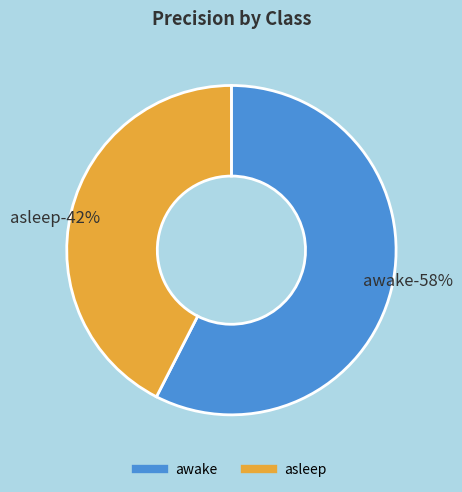

Count the number of slices in the pie.

2